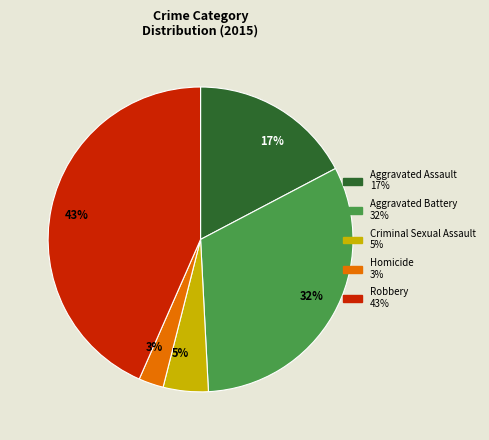

Does any single category account for the majority?

No